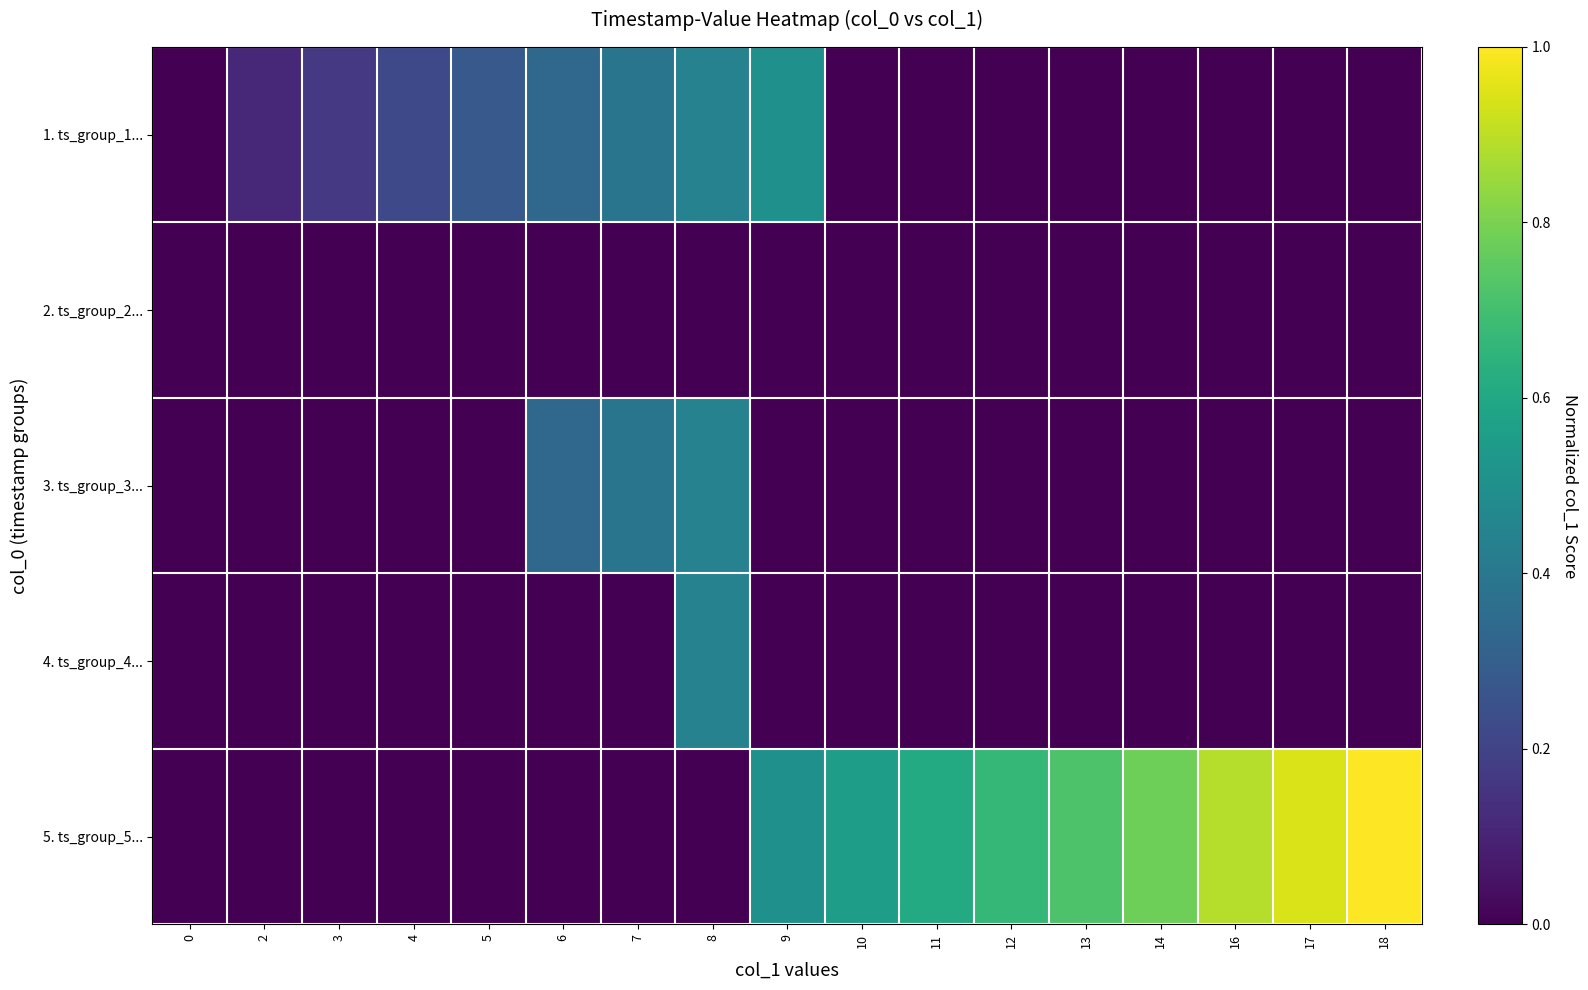

At which category is the sum across all series the highest?

8